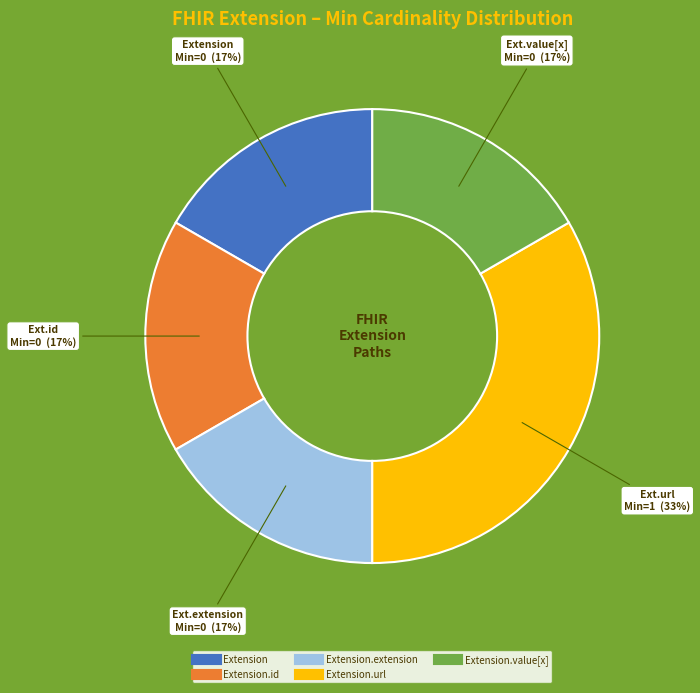

Does any single category account for the majority?

No